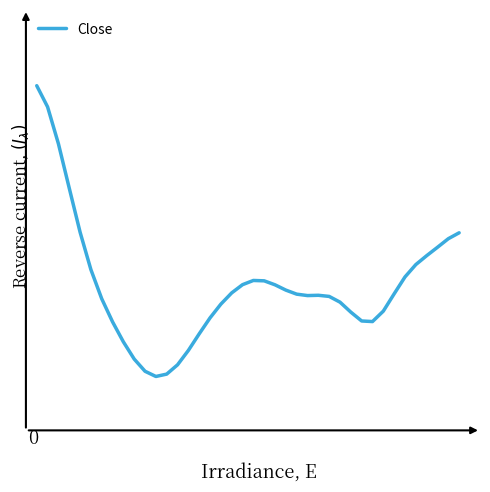

Does the chart have visible grid lines?

No